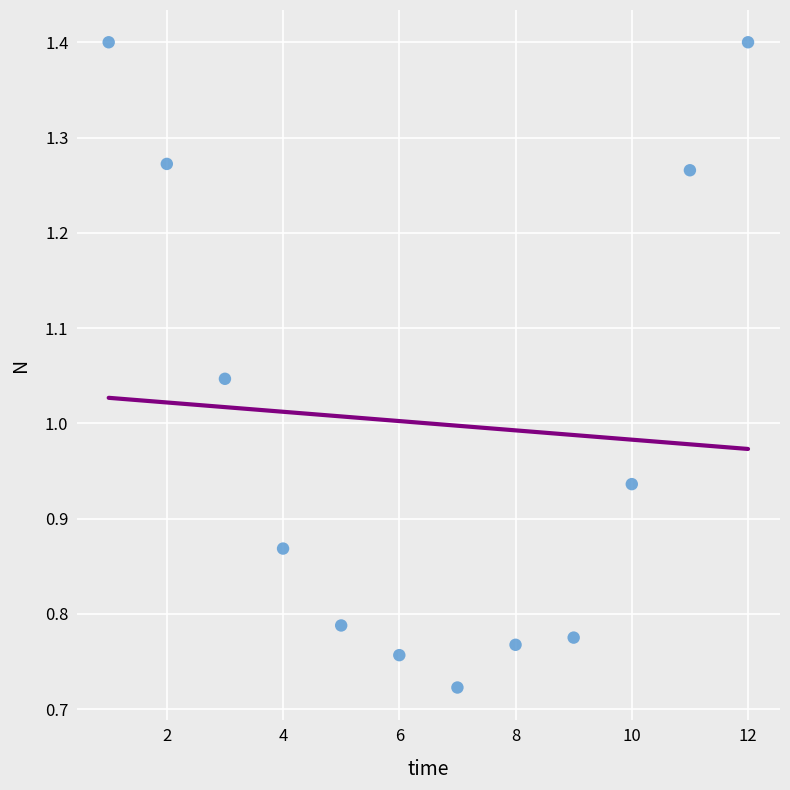

What is the average X value?

6.5